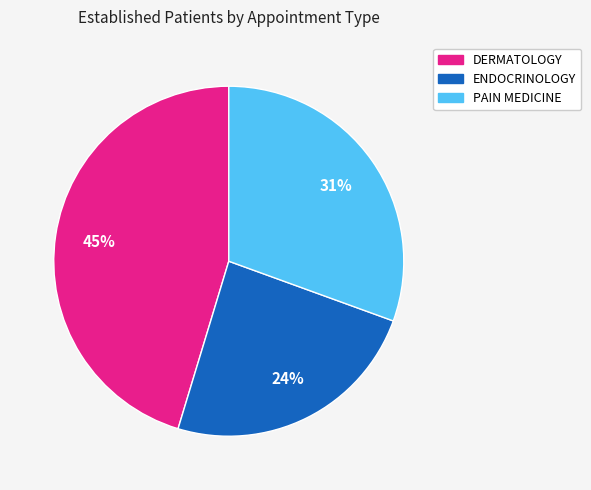

Is there any slice that represents more than half of the pie?

No